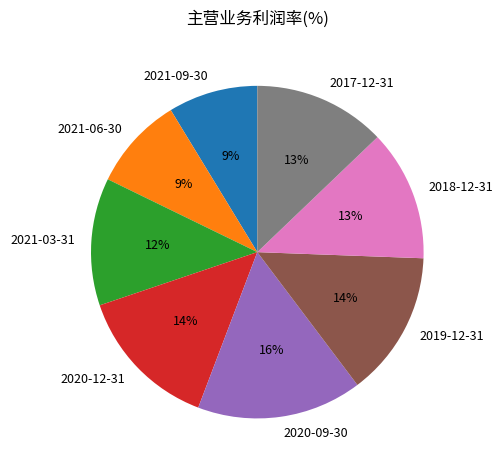

To the nearest percent, what is the combined percentage of 2019-12-31 and 2018-12-31?

27%